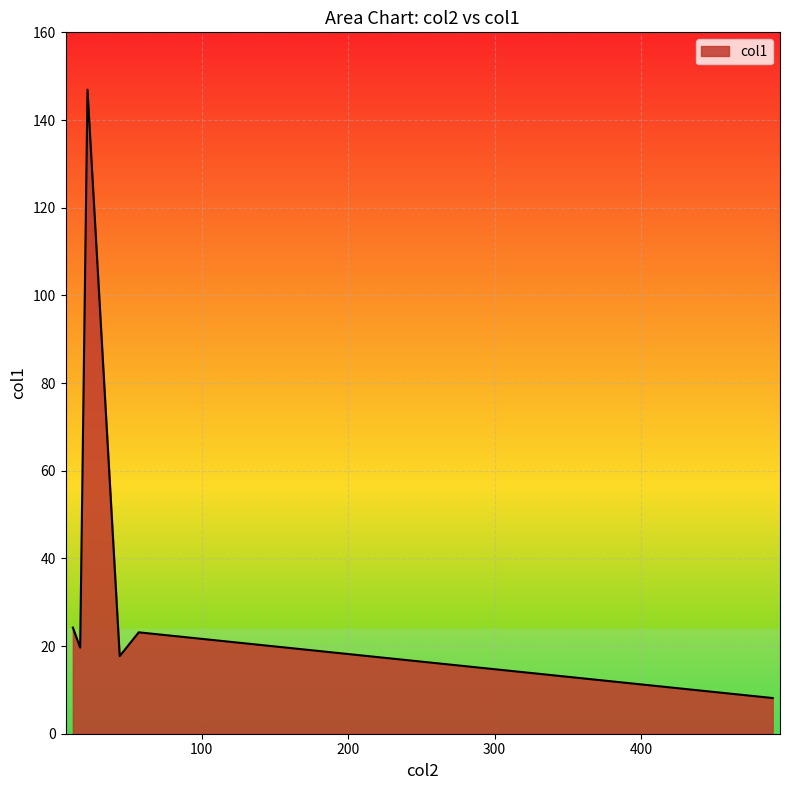

How many series are shown in this chart?

1